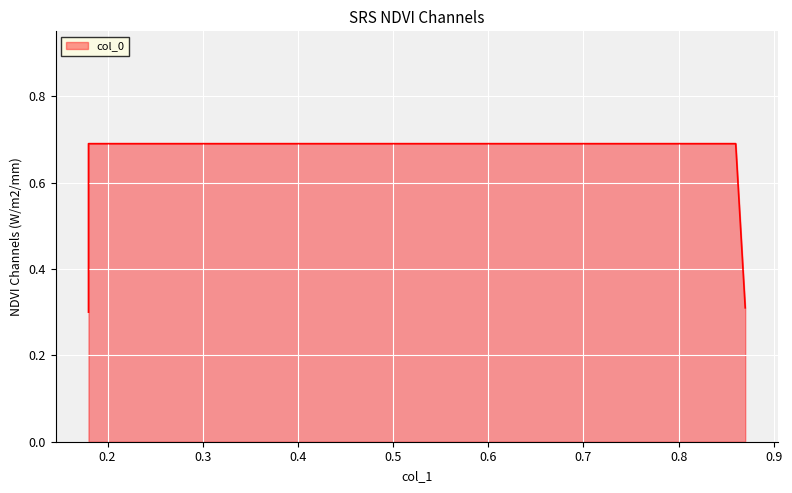

Is it true that the value at 0.86 is 0.5?

False